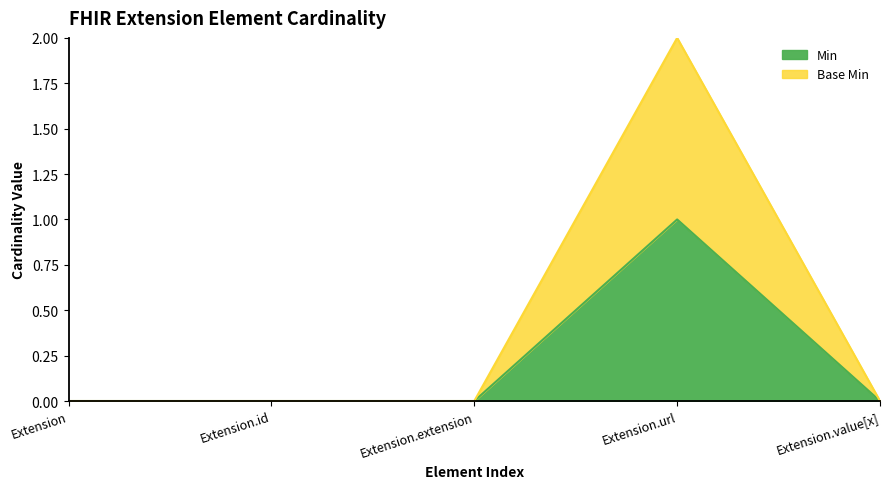

List the labels in order of Min value, largest first.

Extension.url, Extension, Extension.id, Extension.extension, Extension.value[x]